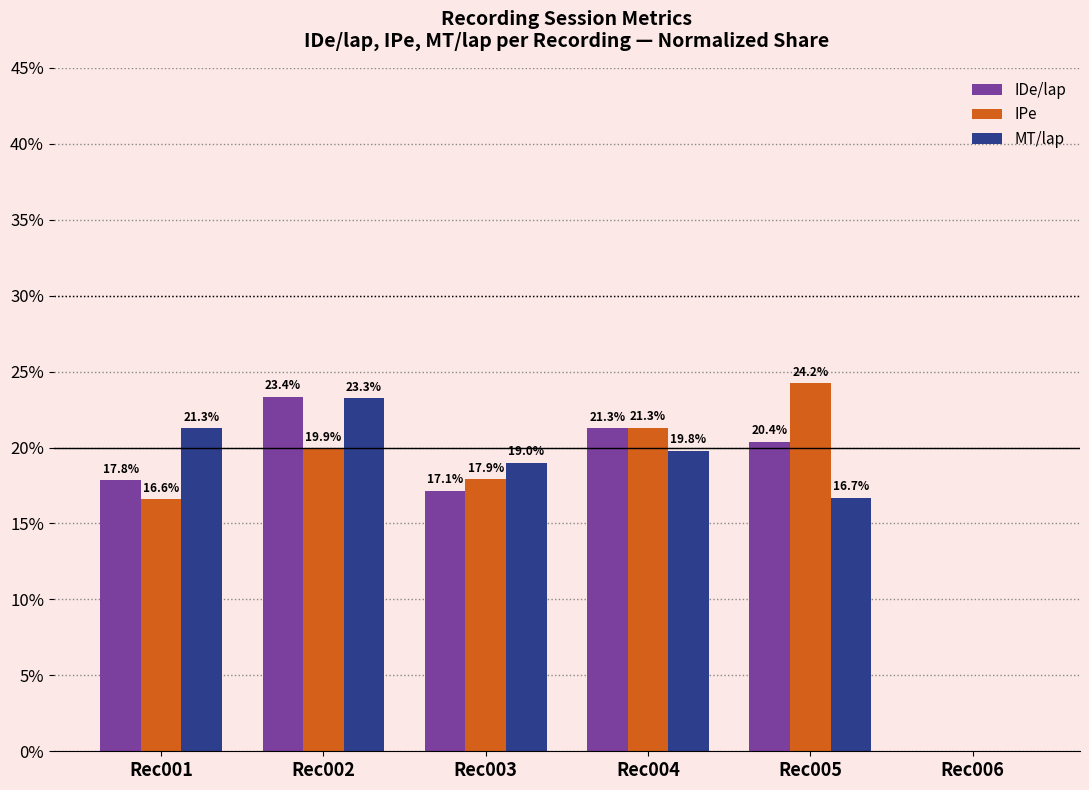

How many groups of bars are there?

6